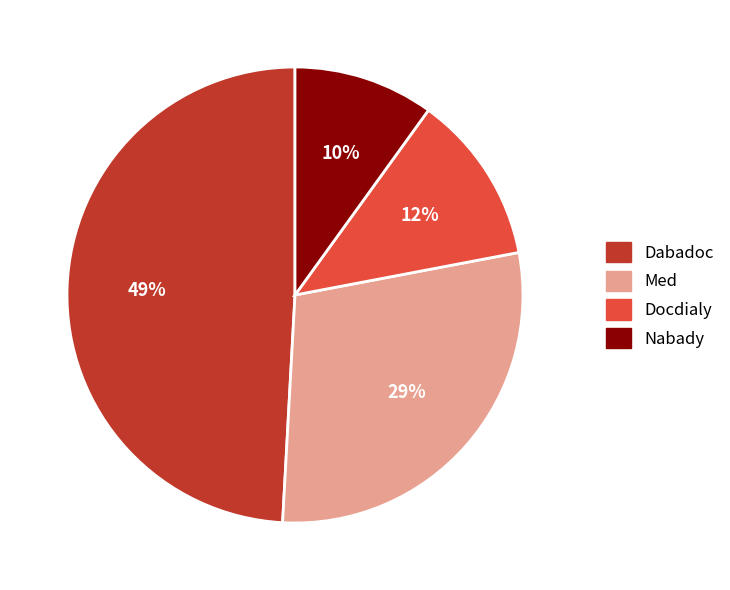

To the nearest percent, what is the average slice percentage?

25%